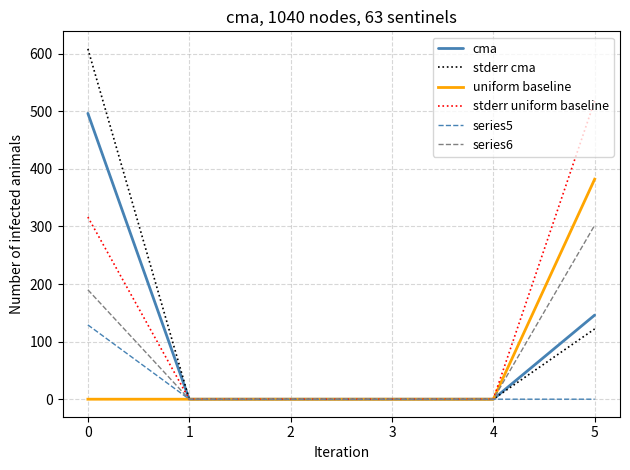

The value of series5 at 5 is -88.4. True or false?

False